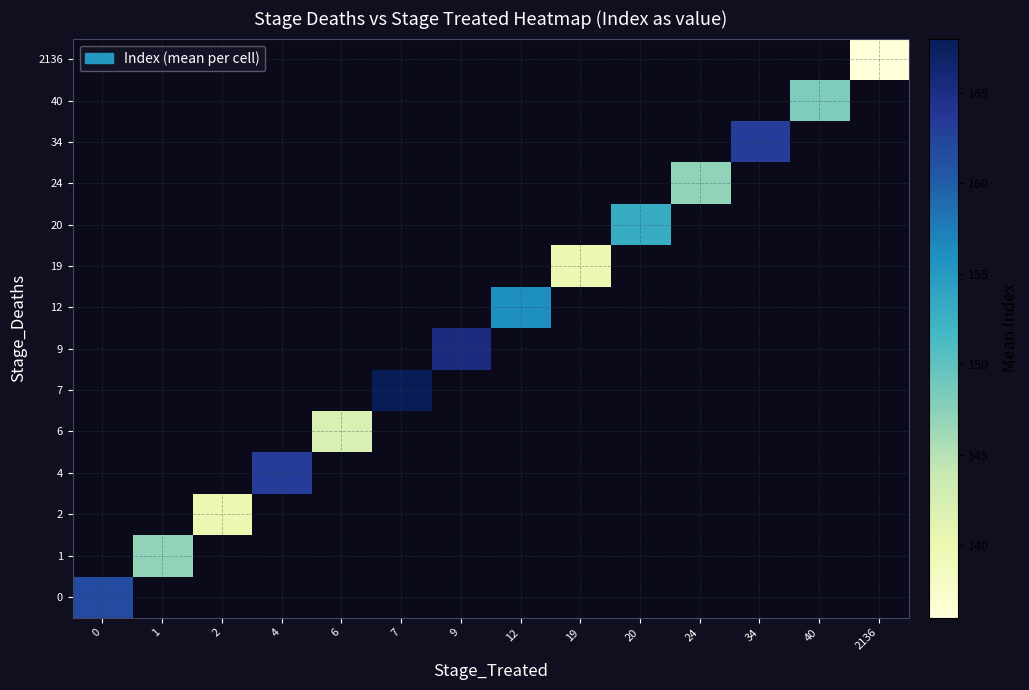

How many positive values does the 20 series have?

1